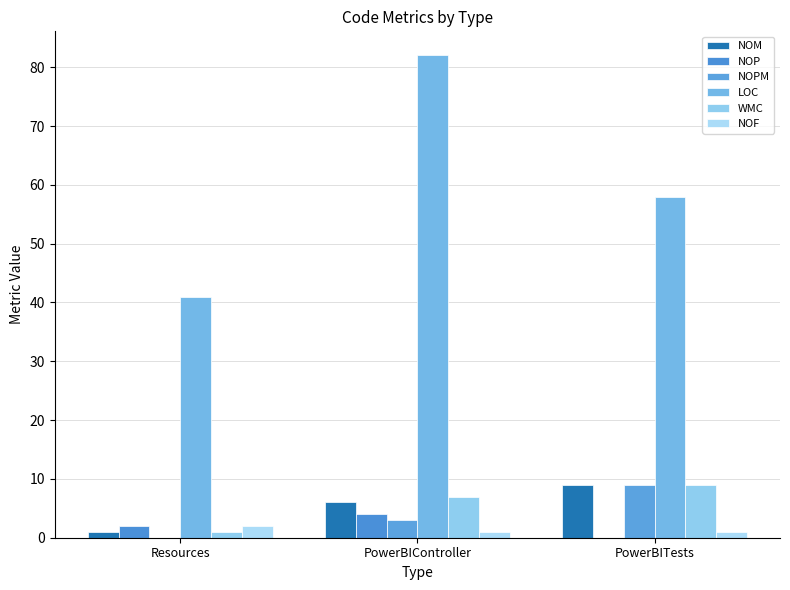

How many positive values does the NOPM series have?

2